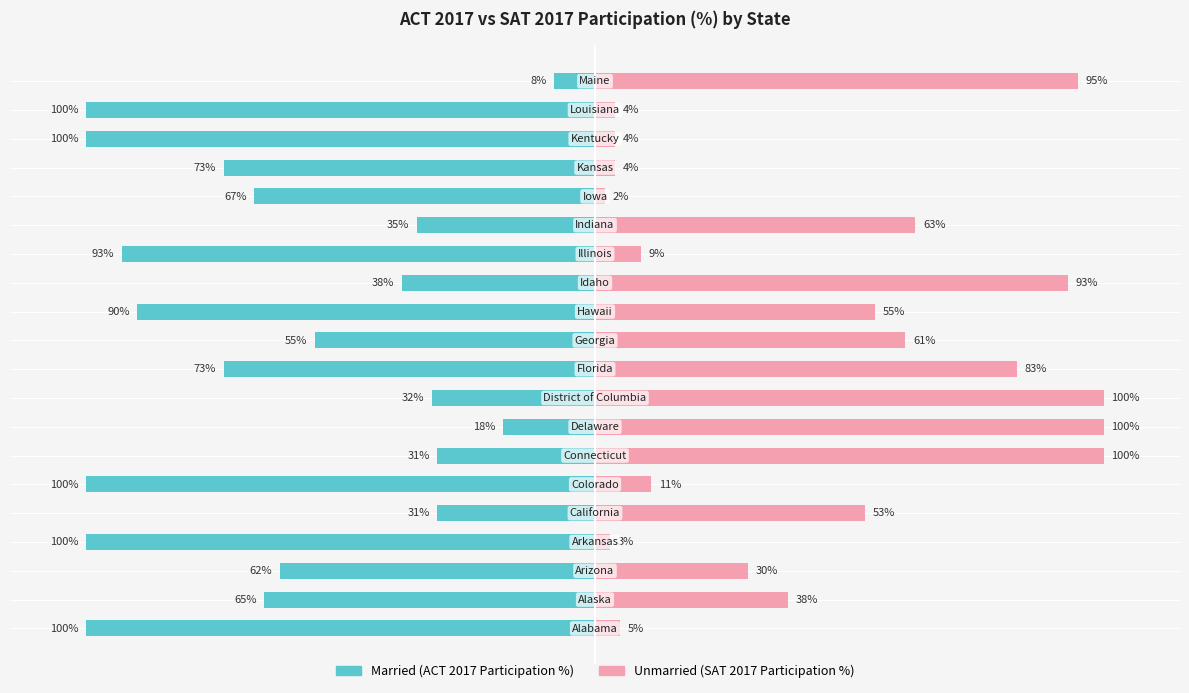

The value of Unmarried at 4 is 53. True or false?

True